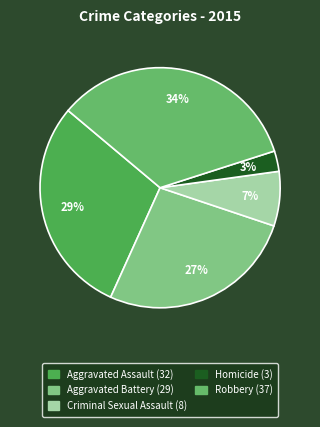

Does Aggravated Battery represent more than half of the total?

No